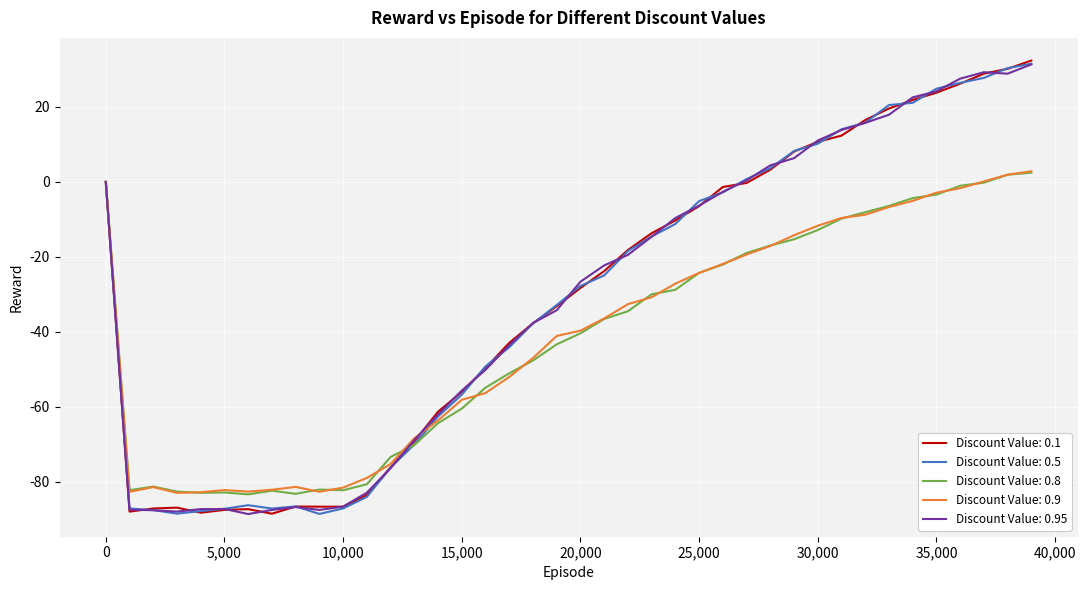

What is the sum of all Discount Value: 0.9 values?

-1670.0